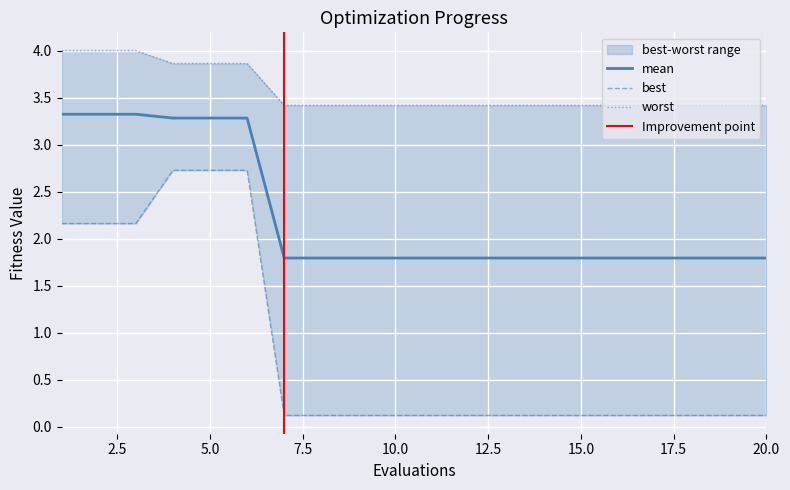

The mean series shows 1.8 at 20.0. True or false?

True